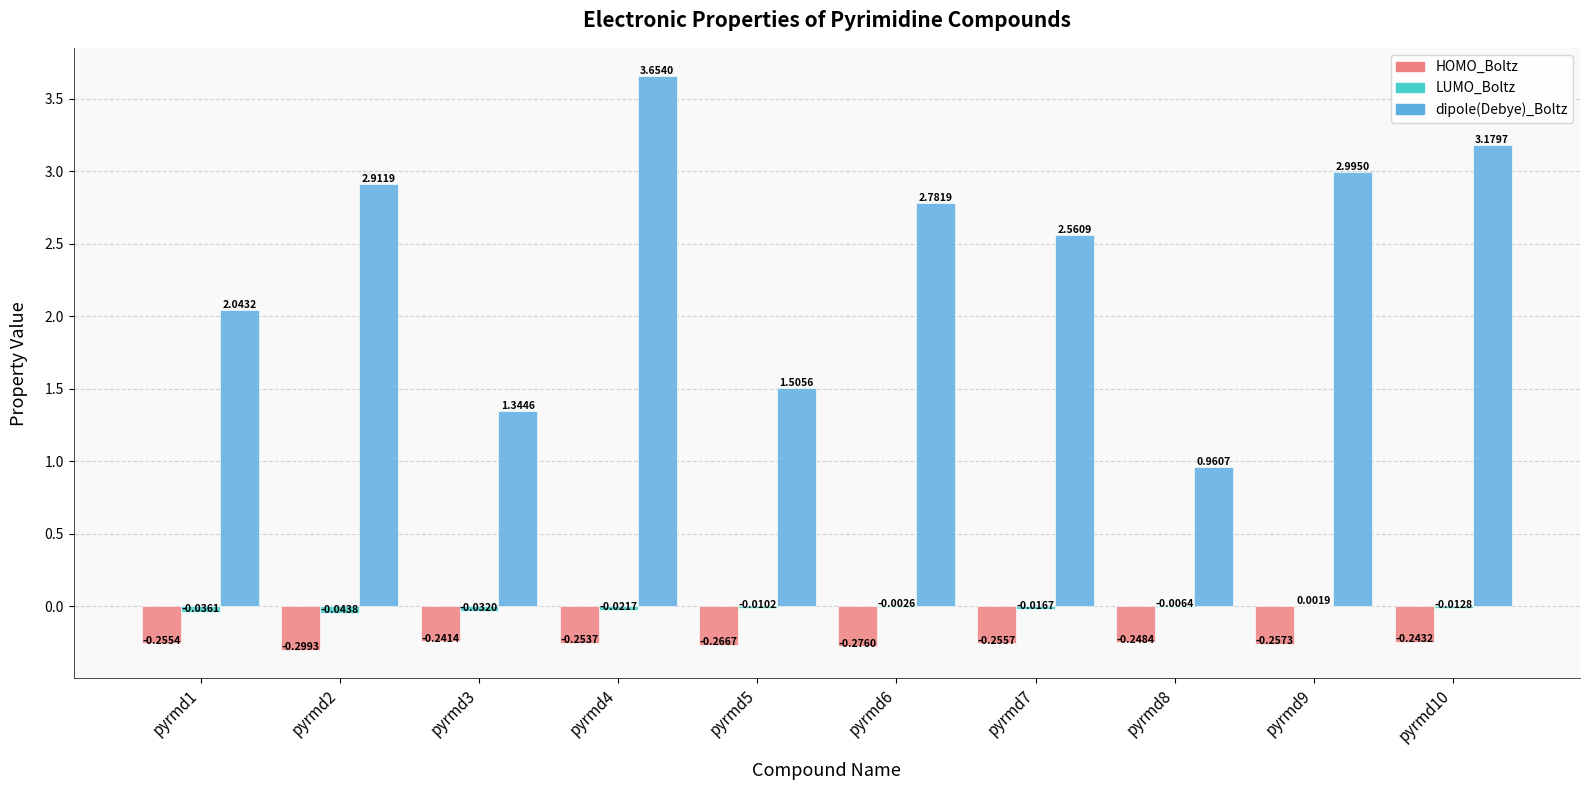

What is the total value across all series at pyrmd3?

1.1